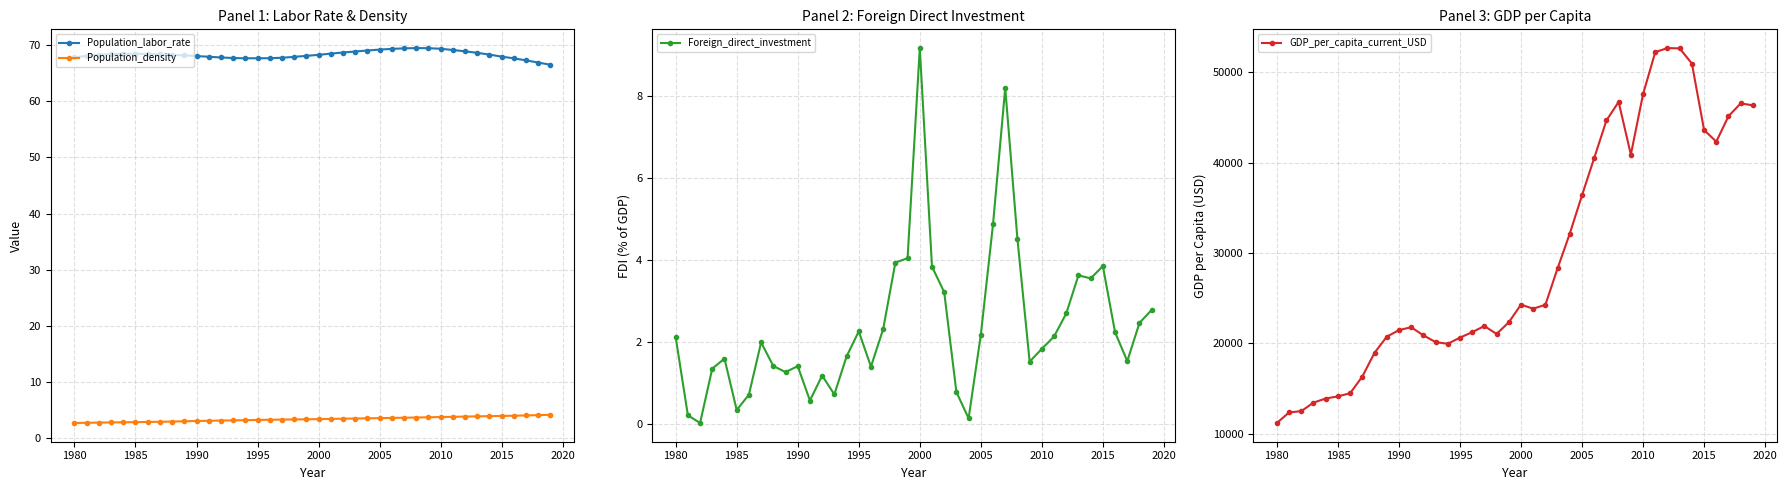

True or false: Population_labor_rate has more than 1 points higher than both neighbors.

True